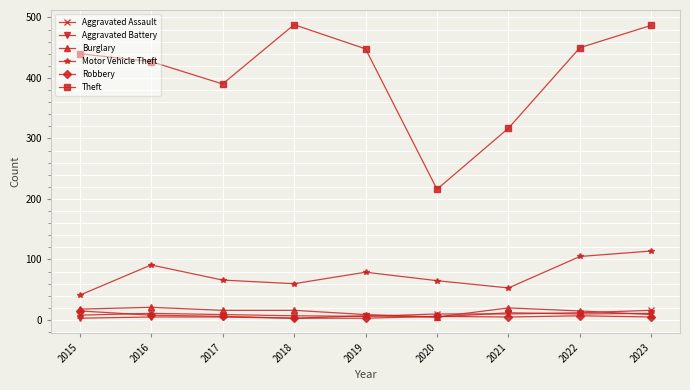

The Aggravated Battery series shows 12 at 2021. True or false?

True